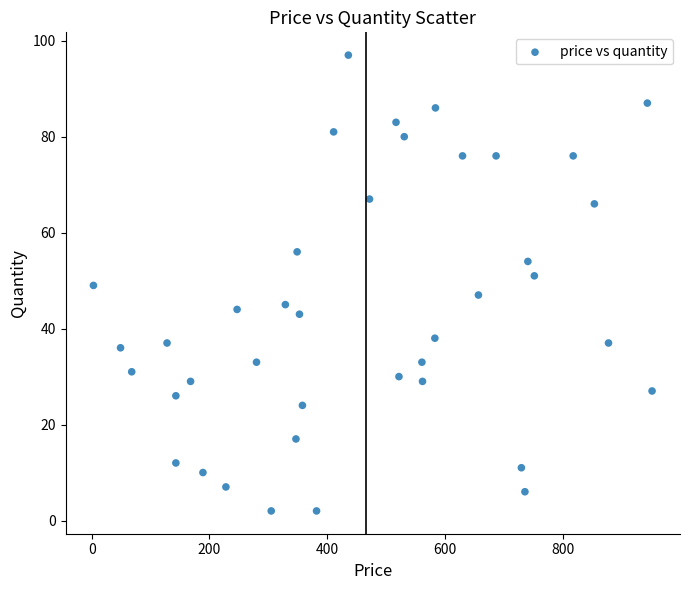

What is the range of X values (max minus min)?

949